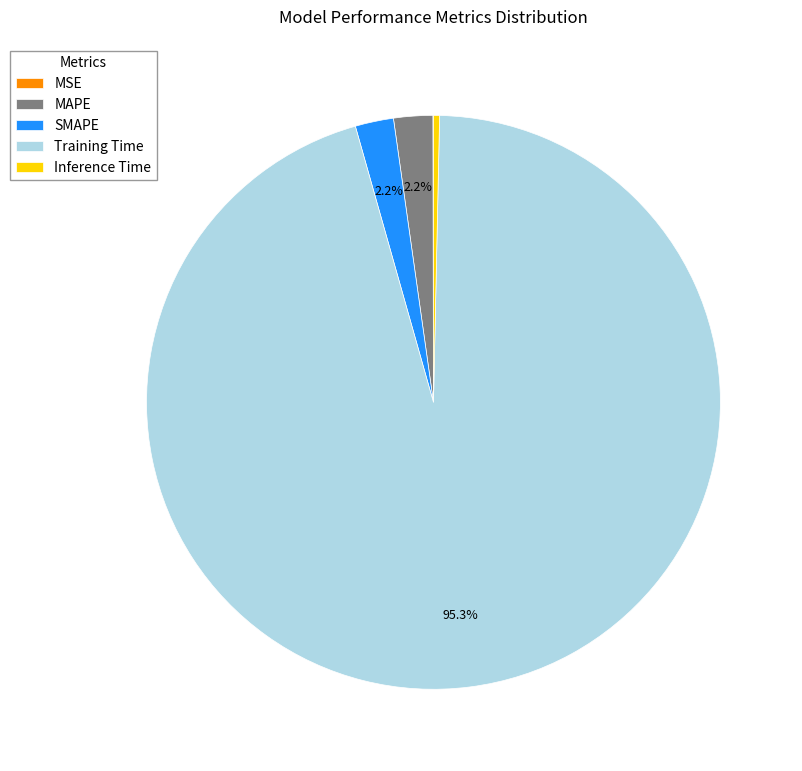

Which category has the biggest portion of the pie?

Training Time